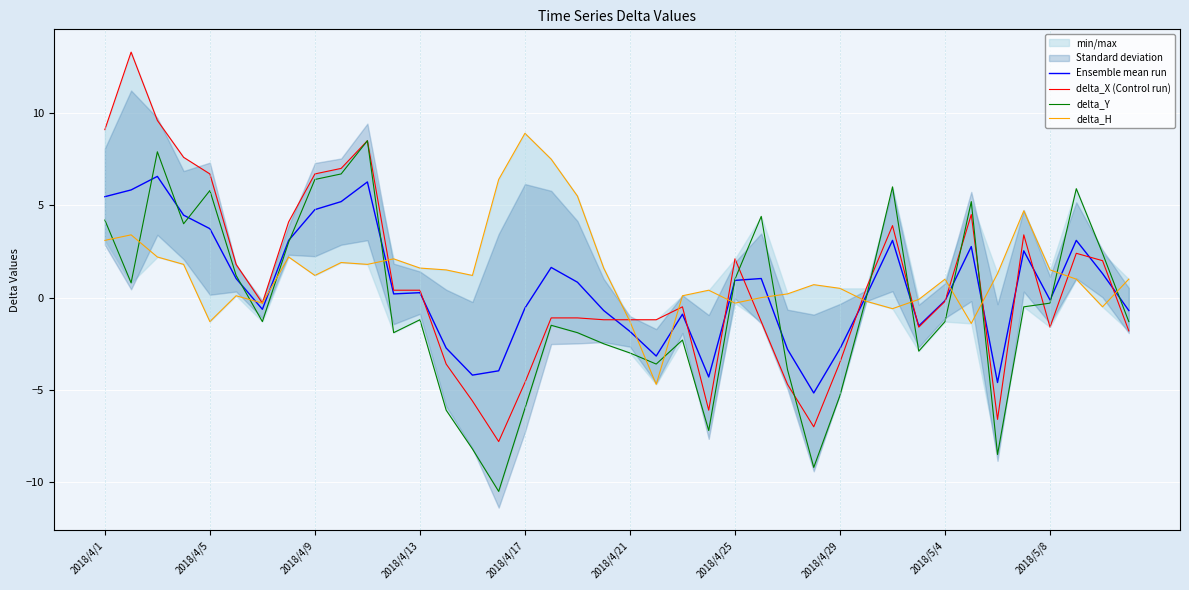

What is the minimum value shown in the chart?

-10.5